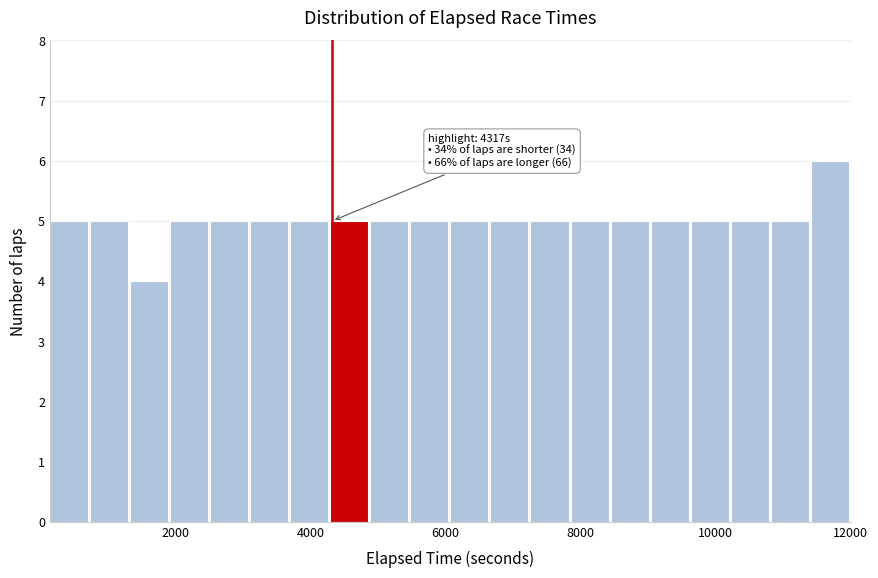

Read against the x-axis, roughly where is the centre of the tallest bar?

11600